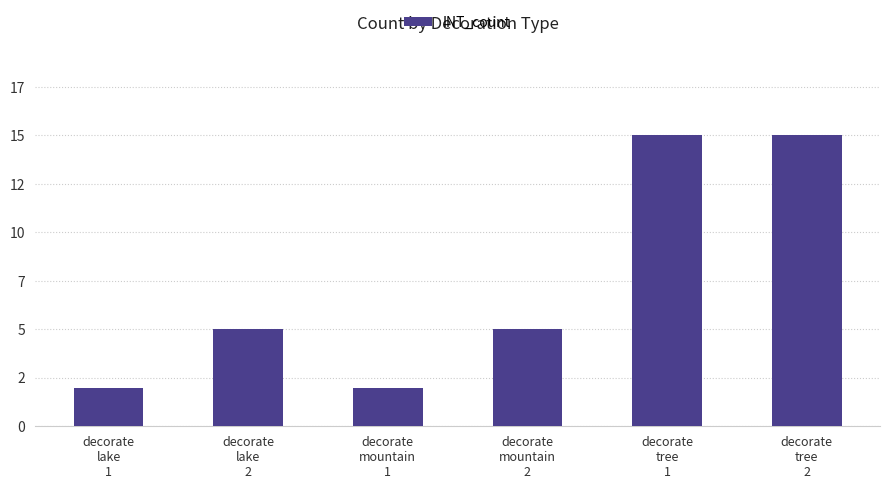

Which has a higher value, decorate
lake
1 or decorate
mountain
2?

decorate
mountain
2